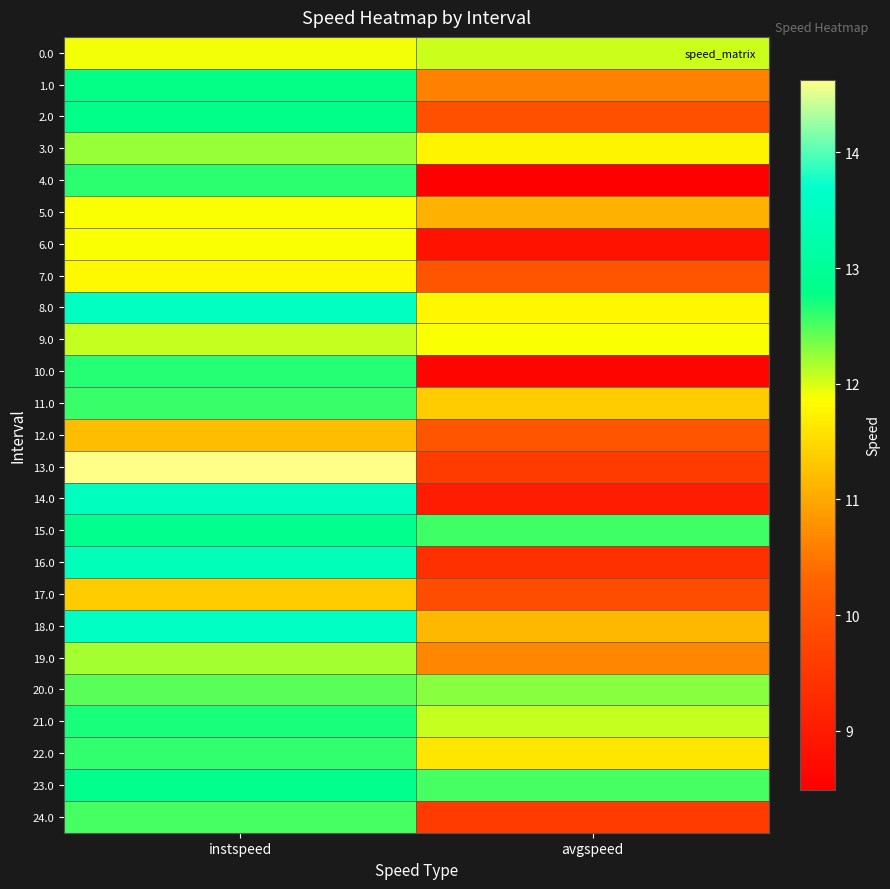

Which label corresponds to the largest value in the chart?

instspeed